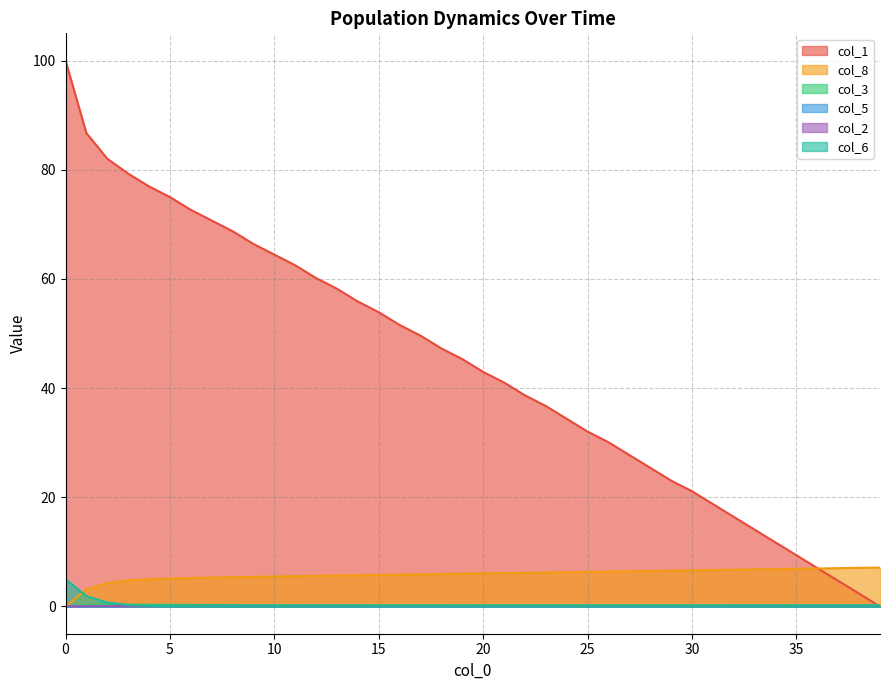

What is the value of the col_1 point at the 2nd from the left?

86.7